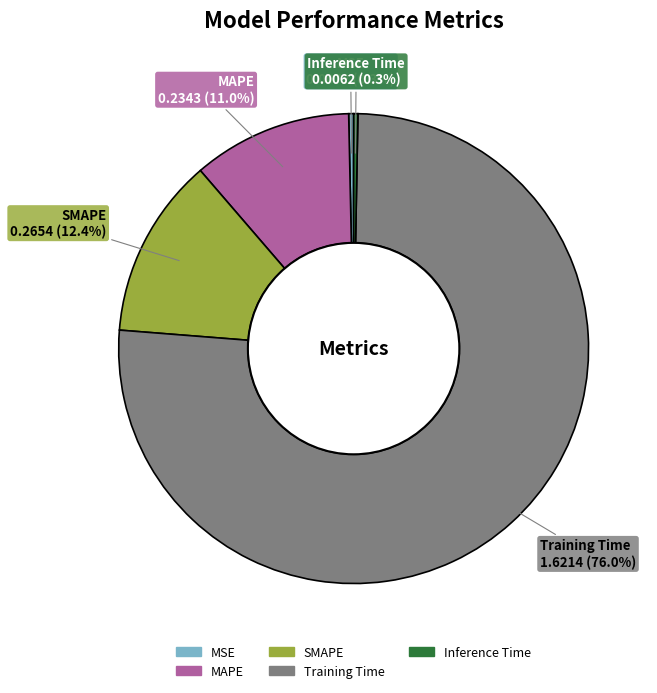

Between MAPE and MSE, which is larger?

MAPE